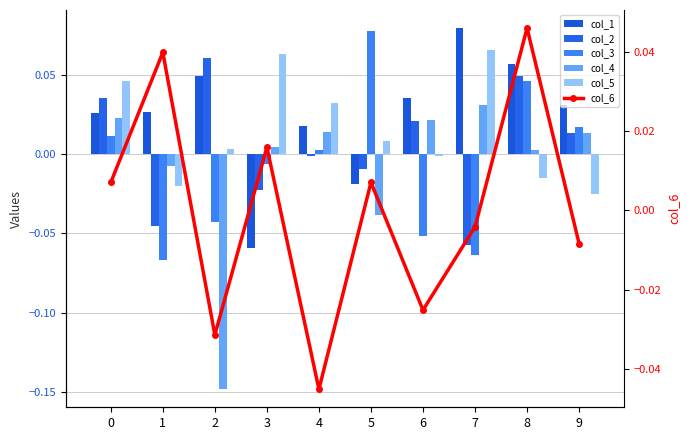

What are all the series names shown in the legend?

col_1, col_2, col_3, col_4, col_5, col_6